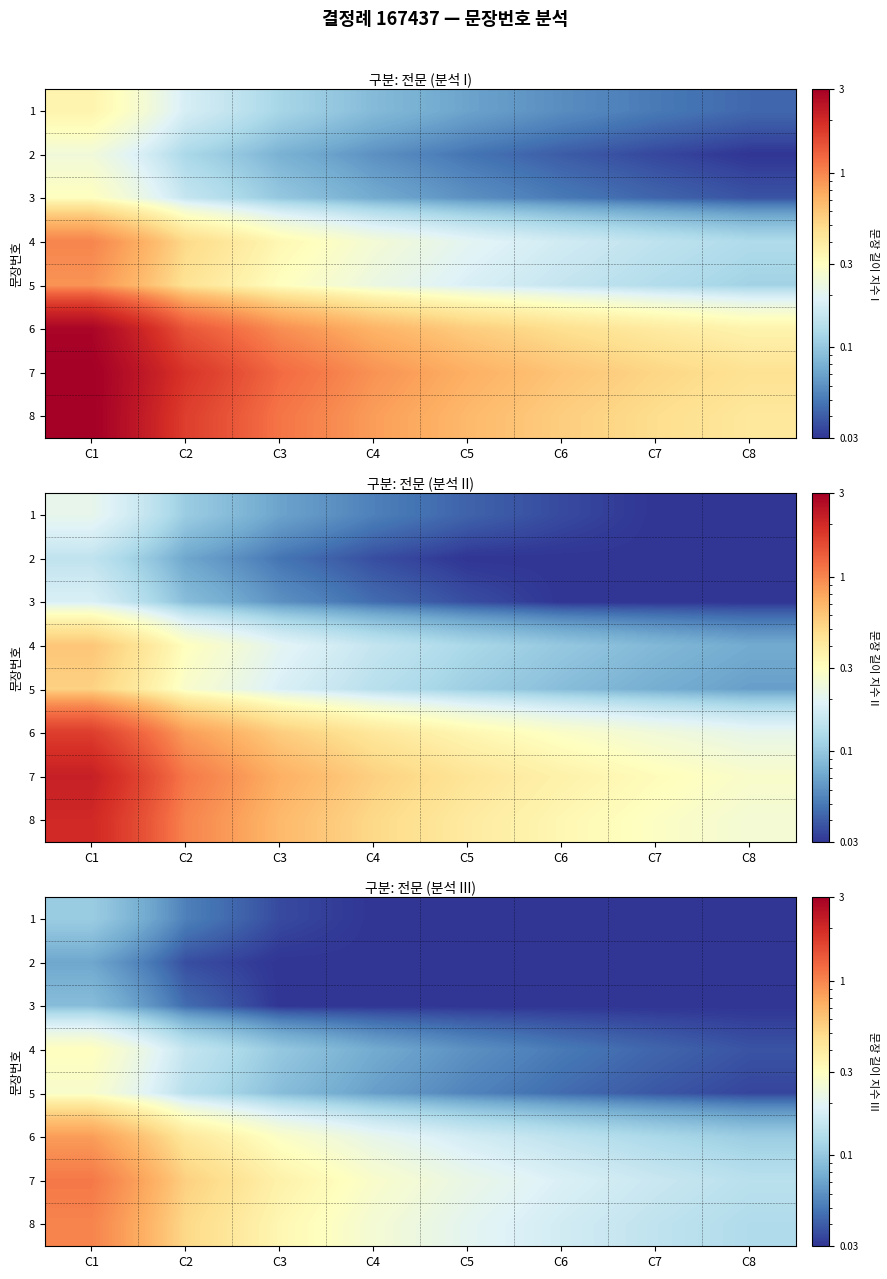

At how many categories does at least one series exceed 0?

8